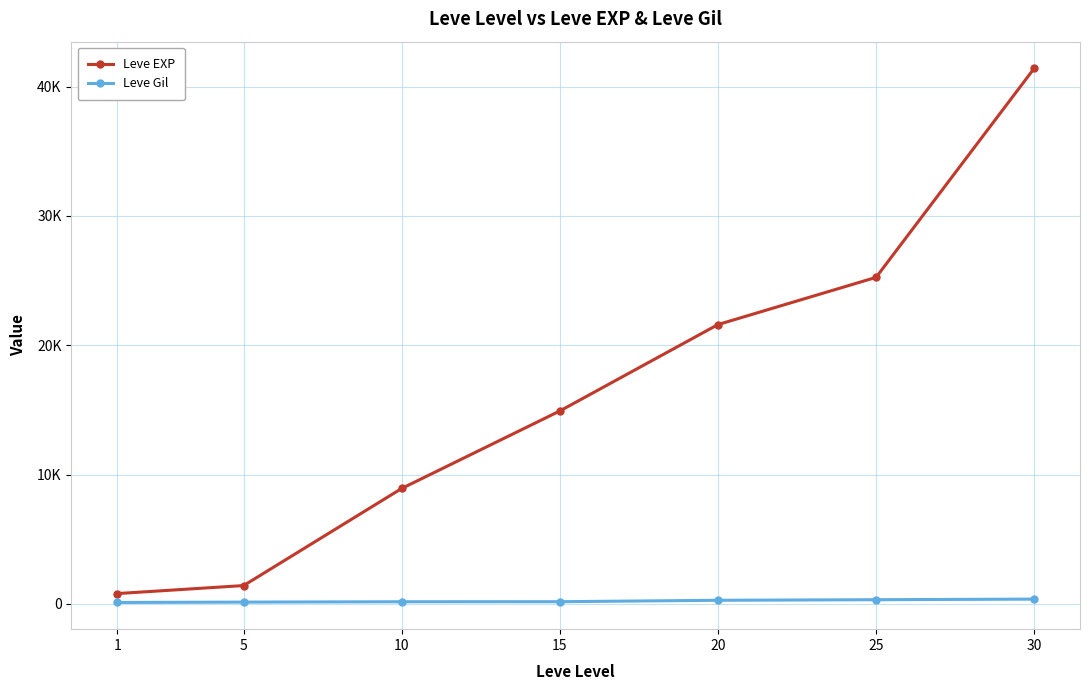

What is the approximate value of Leve Gil at 15?

172